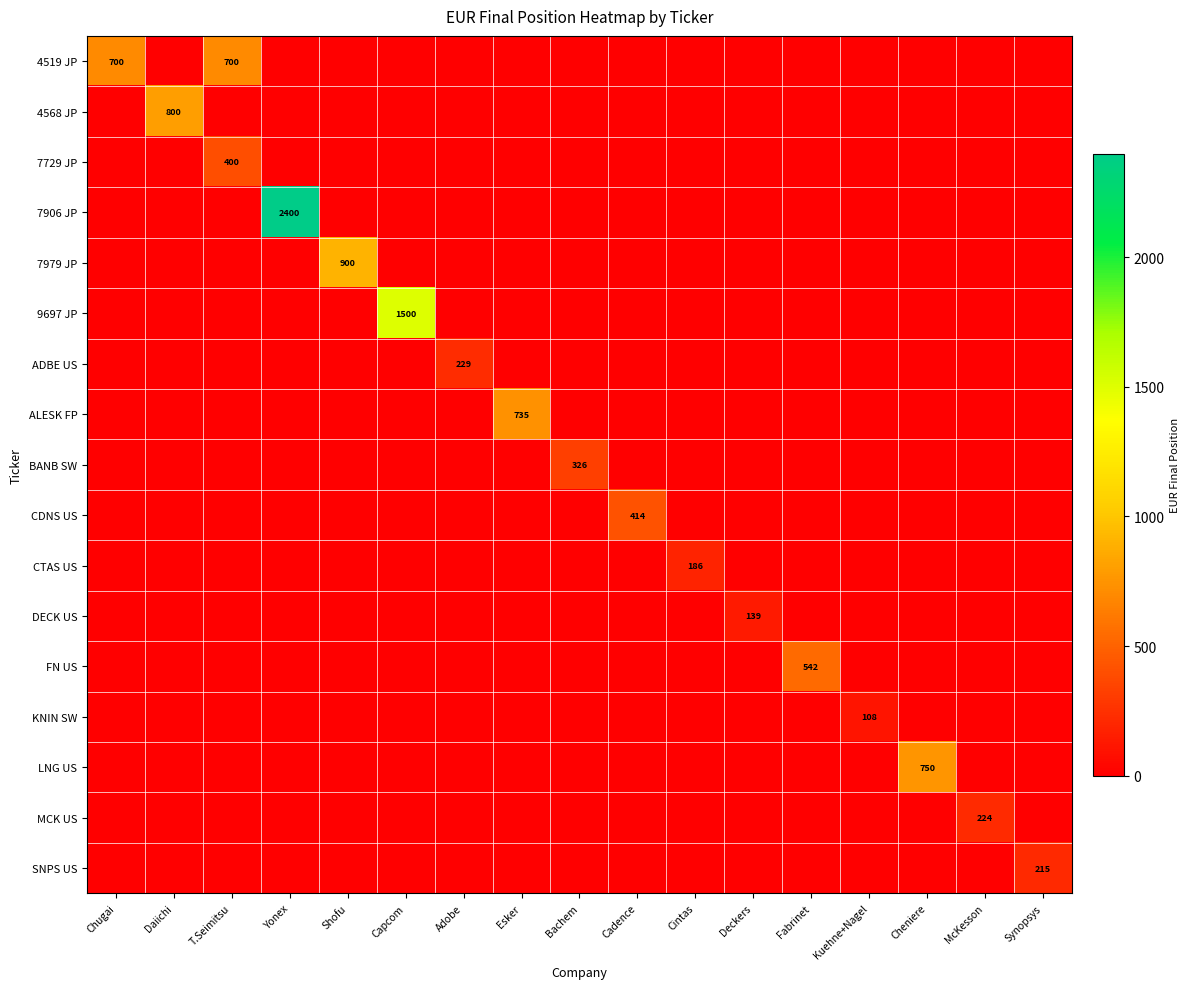

What is the spread (max minus min) of values at Chugai?

700